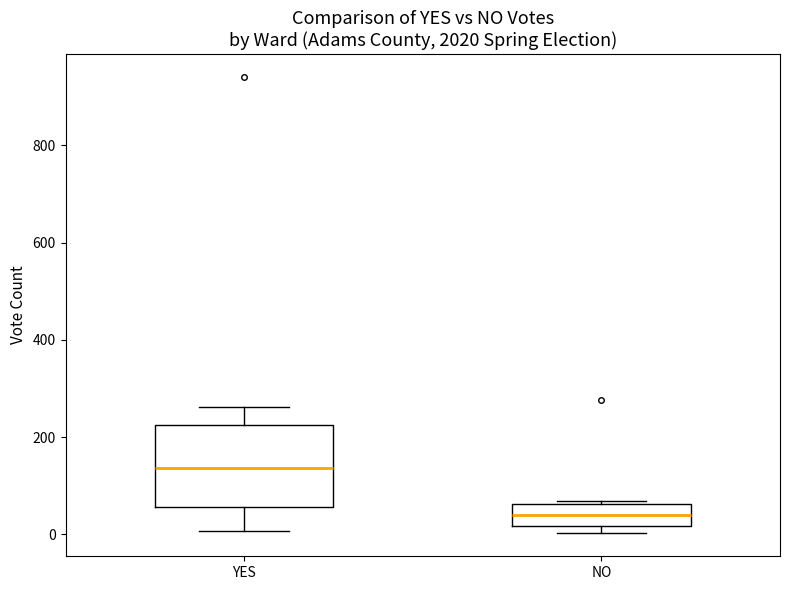

Reading left to right, read every box against the y-axis: the position of its median line, the range the box covers, and the ends of its whiskers. The values are not printed on the chart, so give them approximately, as read against the axis.

YES: median 140, box 60 to 220, whiskers 0 to 260
NO: median 40, box 20 to 60, whiskers 0 to 60